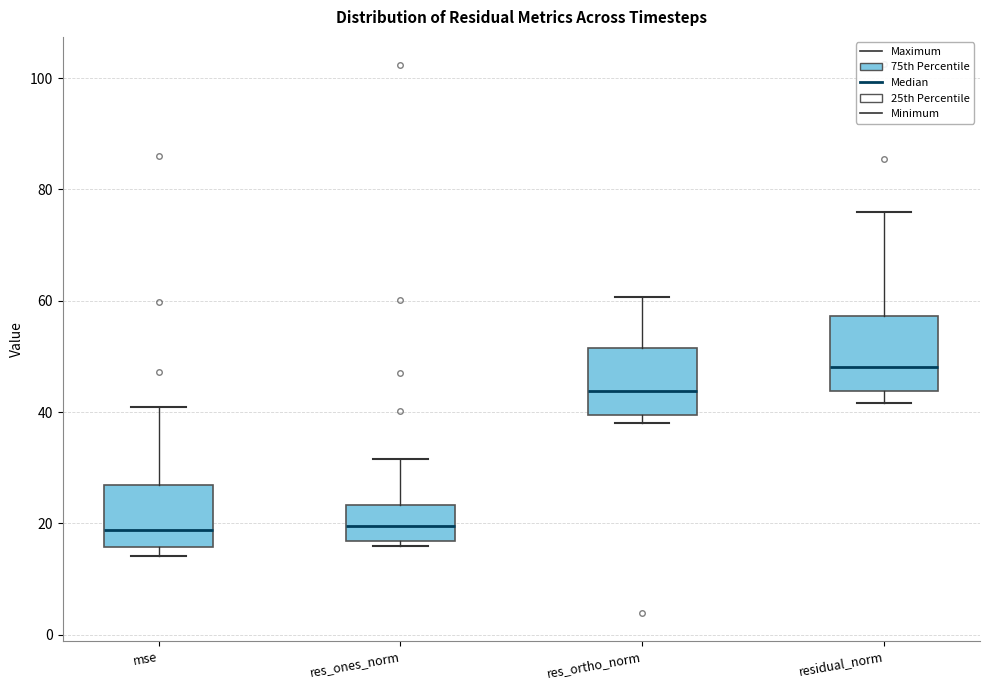

Reading left to right, read every box against the y-axis: the position of its median line, the range the box covers, and the ends of its whiskers. The values are not printed on the chart, so give them approximately, as read against the axis.

mse: median 18, box 16 to 26, whiskers 14 to 40
res_ones_norm: median 20, box 16 to 24, whiskers 16 (just below the box's lower edge) to 32
res_ortho_norm: median 44, box 40 to 52, whiskers 38 to 60
residual_norm: median 48, box 44 to 58, whiskers 42 to 76